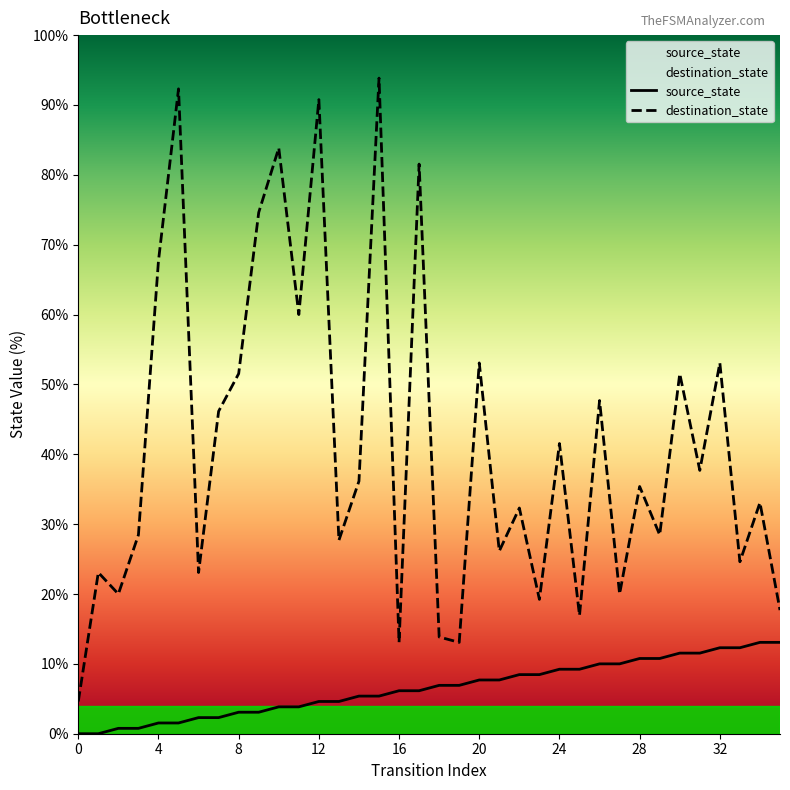

At which category is the sum across all series the highest?

15